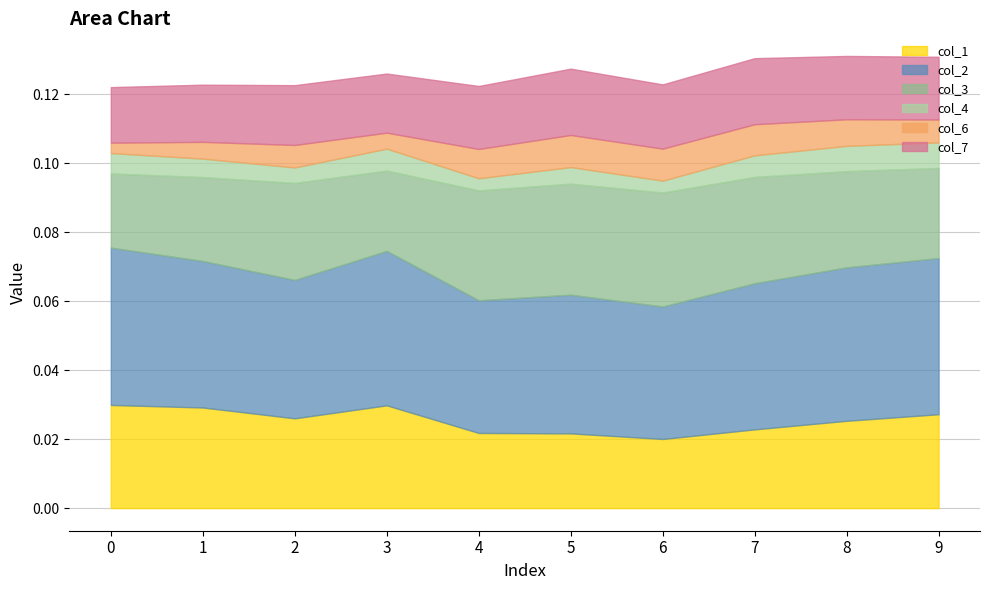

Between 2 and 8, which series saw the biggest shift?

col_2